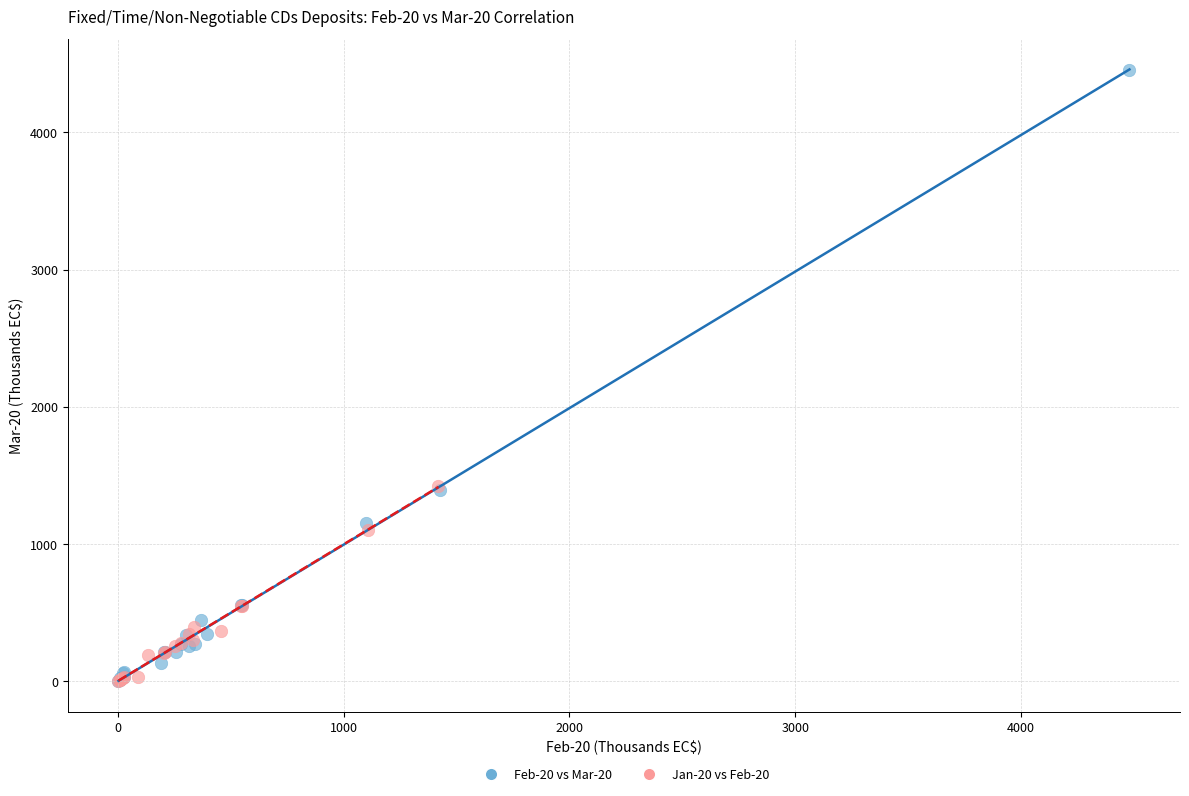

Which series reaches the maximum Y coordinate?

Feb-20 vs Mar-20